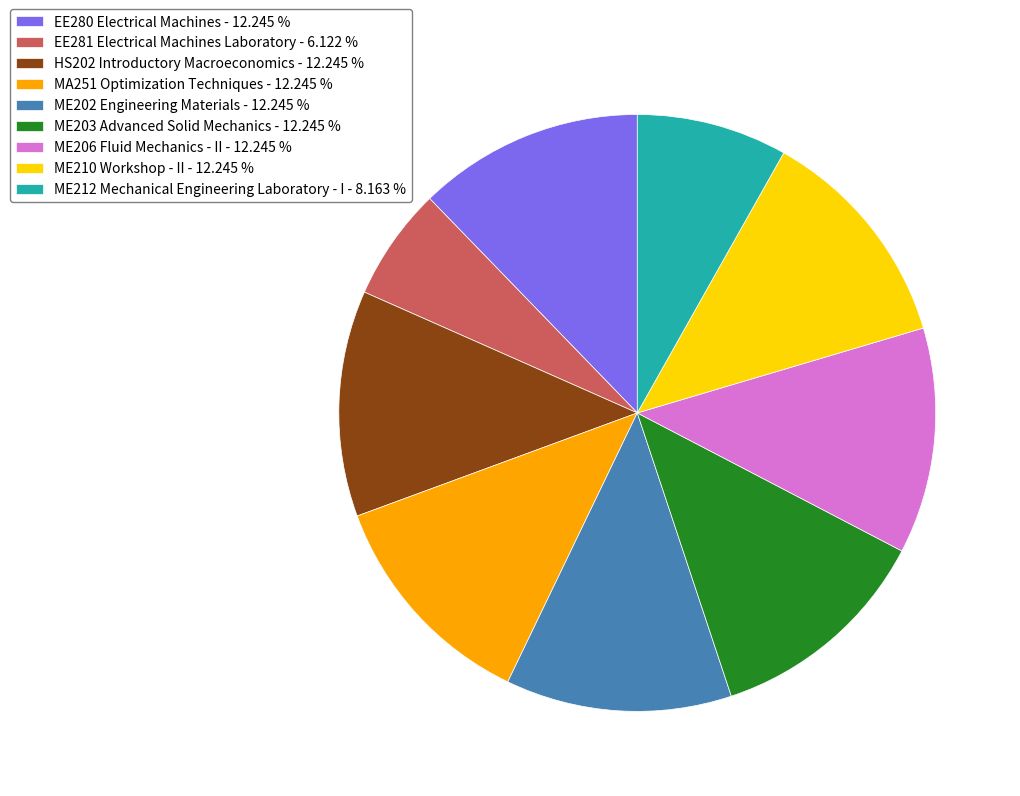

Which slice is the smallest?

EE281 Electrical Machines Laboratory